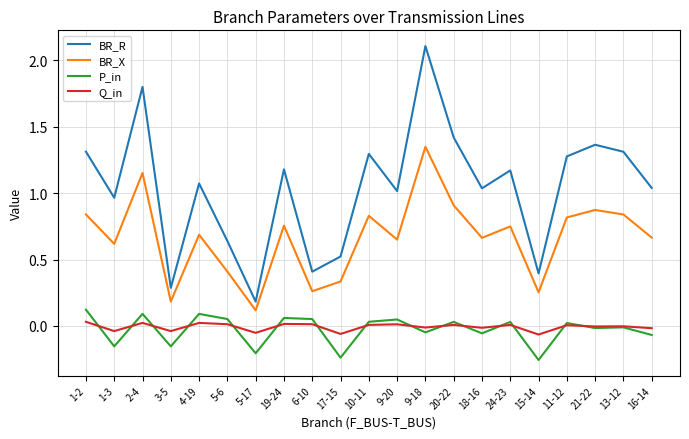

True or false: BR_X has a value of 1.2 at 2-4.

True